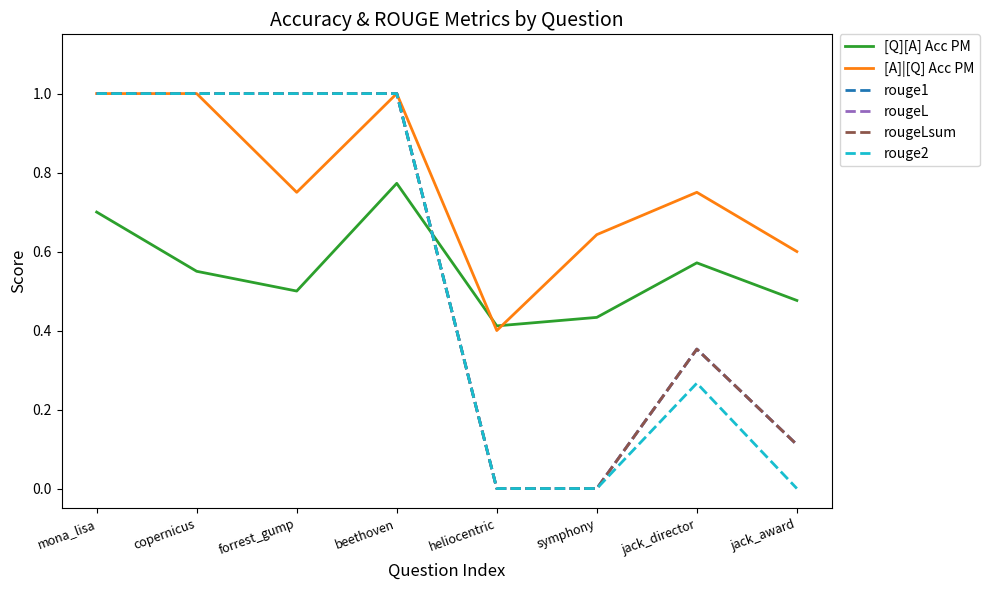

Which series has the widest spread of values?

rouge1